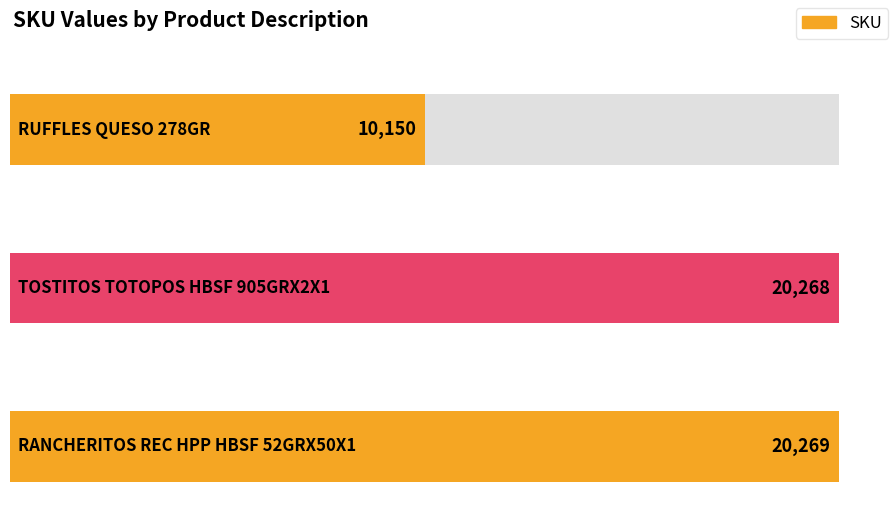

Reading right to left, extract all data points from this chart.

20269	20268	10150